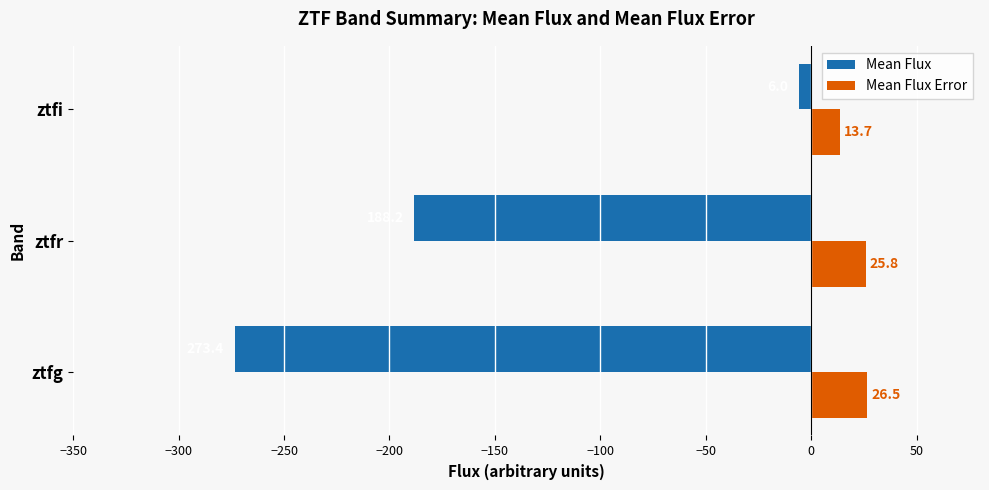

The value of Mean Flux at ztfr is -120.8. True or false?

False